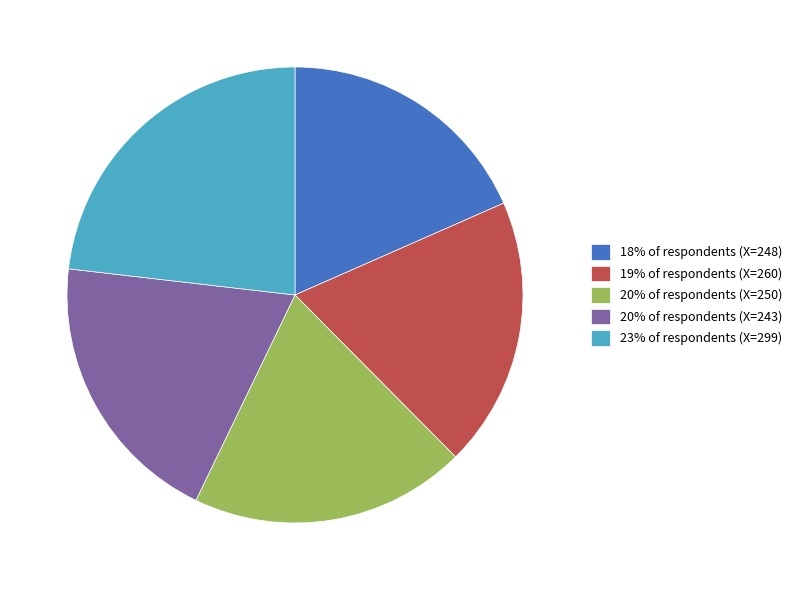

Approximately how many times larger is the value at 20% of respondents (X=250) compared to 20% of respondents (X=243)?

1.0